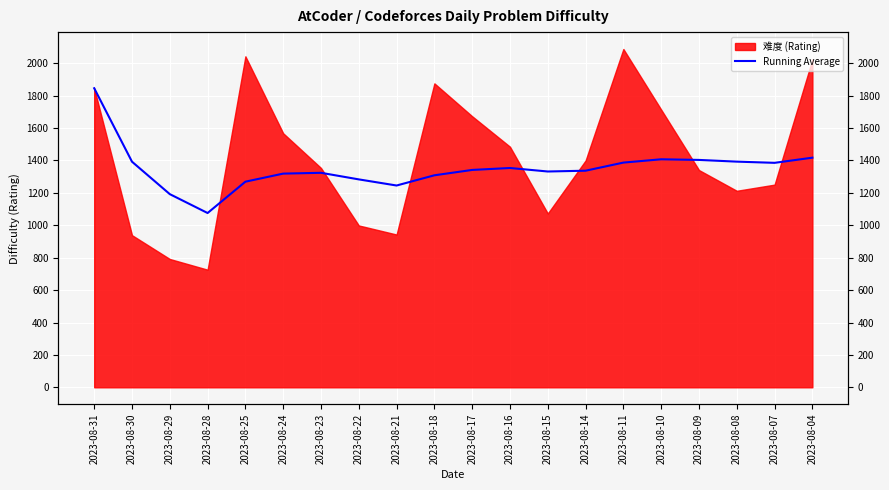

Reading left to right, extract all data points from this chart.

1846.0	1392.5	1192.3	1075.8	1269.2	1319.0	1324.0	1283.4	1245.6	1308.6	1341.7	1353.7	1332.1	1336.9	1387.0	1407.4	1403.5	1392.9	1385.5	1417.4